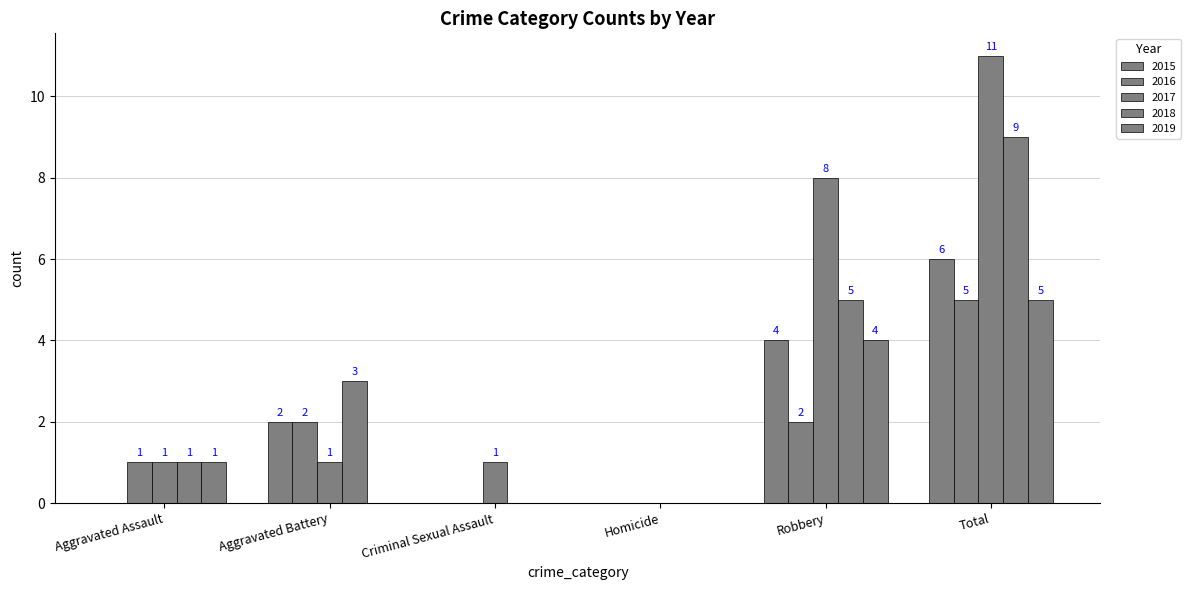

How many positive values does the 2015 series have?

3